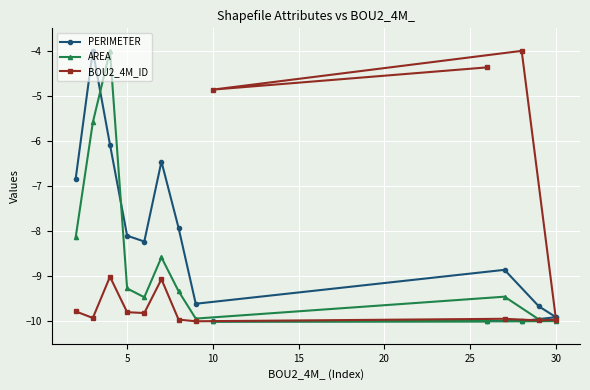

True or false: AREA has more than 0 interior local peaks.

True